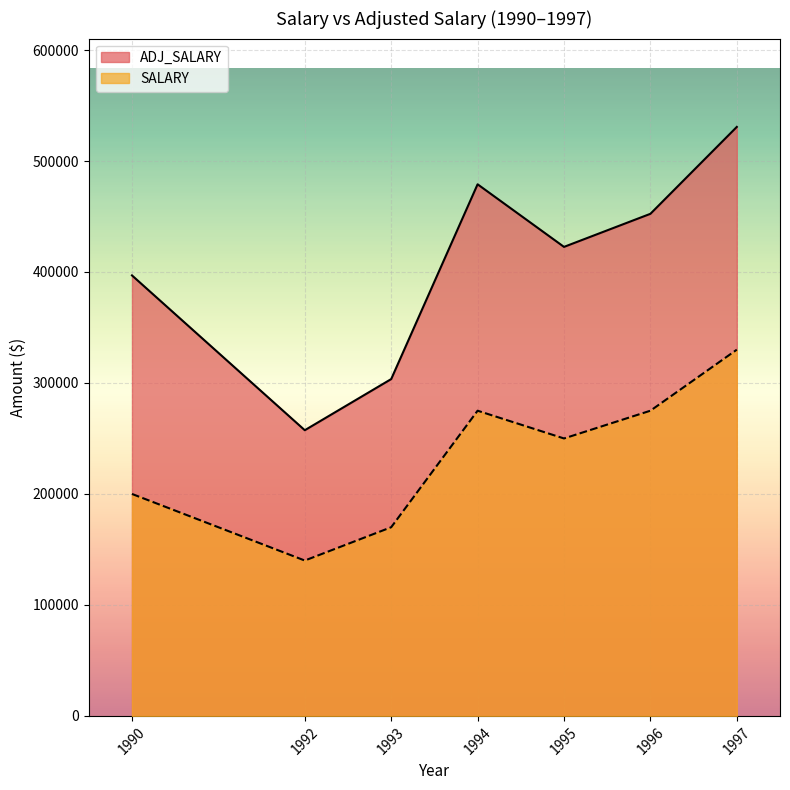

Rank the series at 1995 from lowest to highest value.

SALARY, ADJ_SALARY